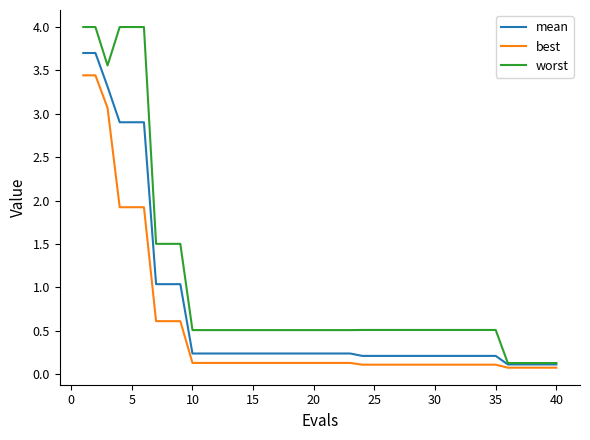

Which series has the largest total across all categories?

worst